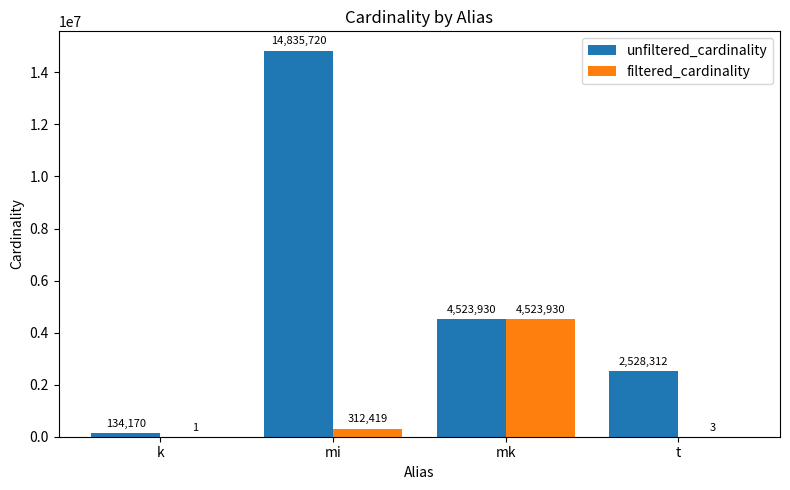

What value does the filtered_cardinality series have at mk, to the nearest 10?

4523930